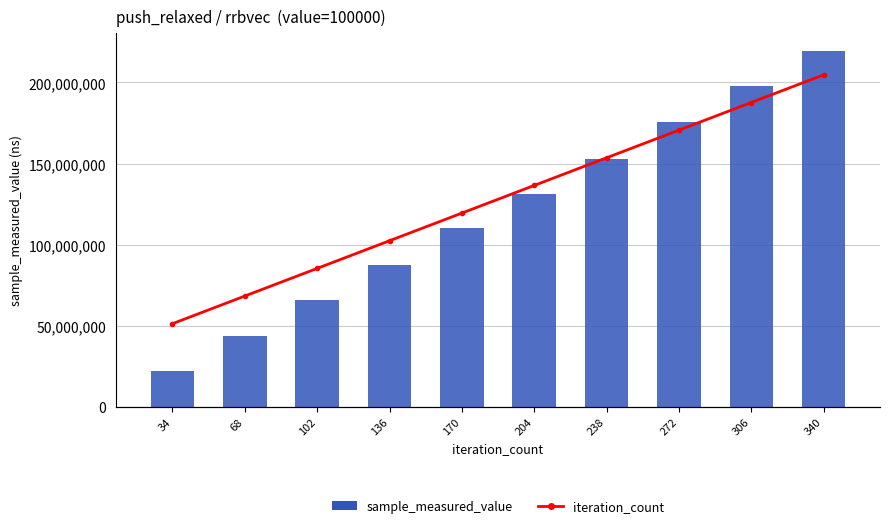

Which has a higher value, 340 or 204?

340